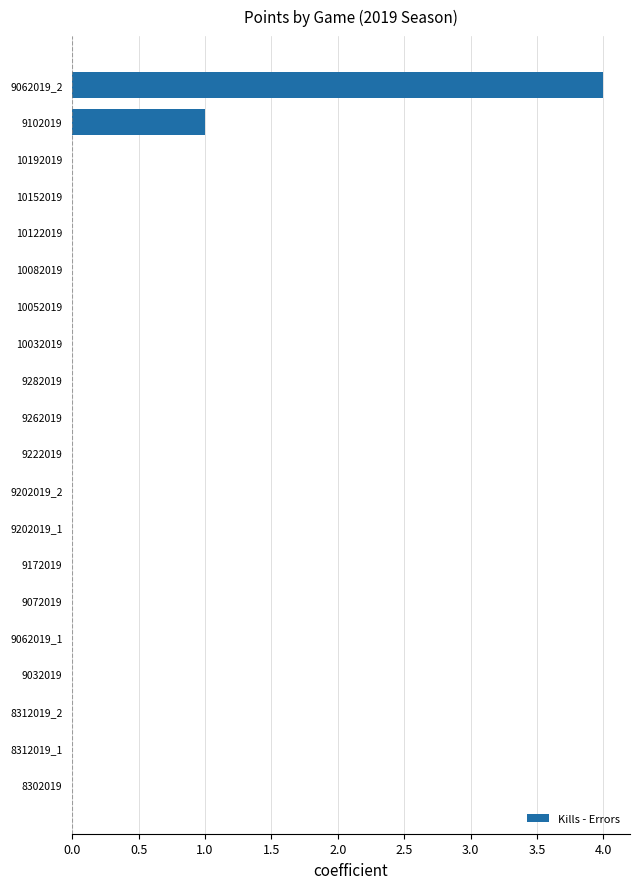

Are the bars horizontal?

Yes